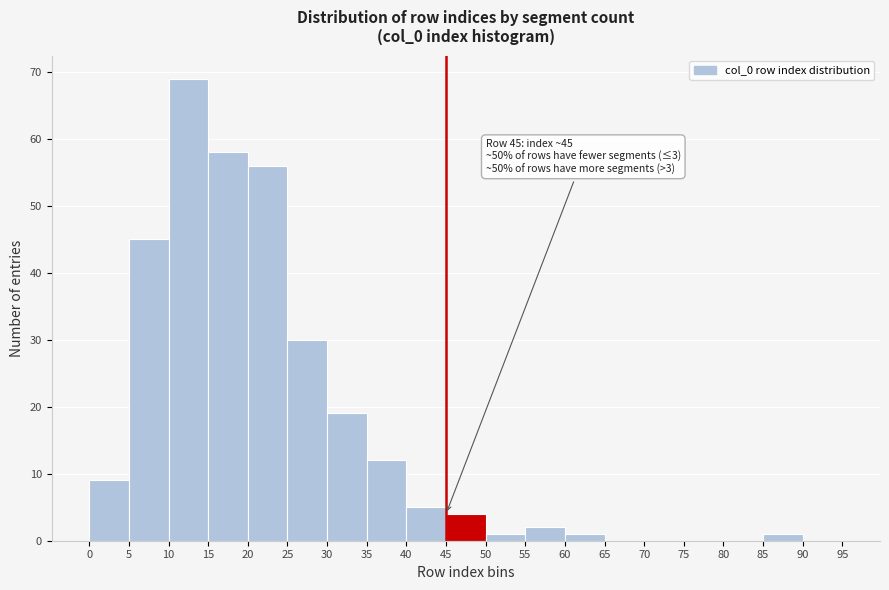

Over which range of the x-axis is the bar tallest?

10 to 15